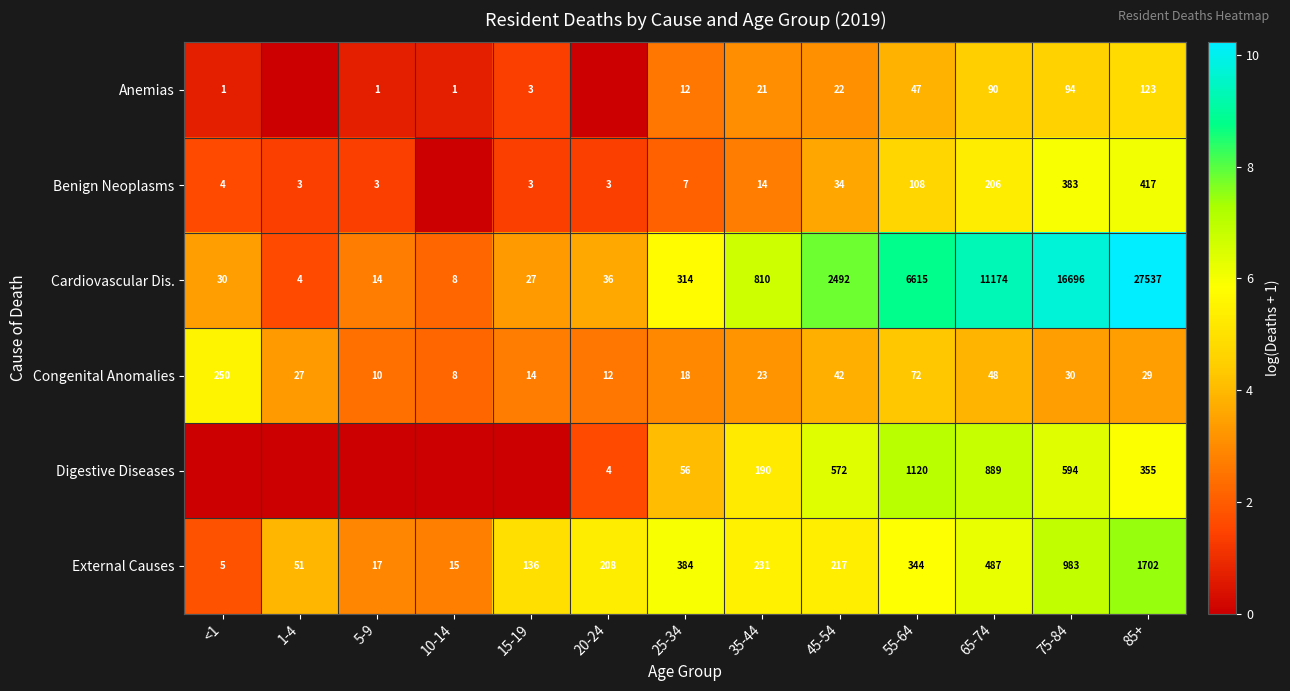

At which label does Cardiovascular Dis. reach its peak?

85+